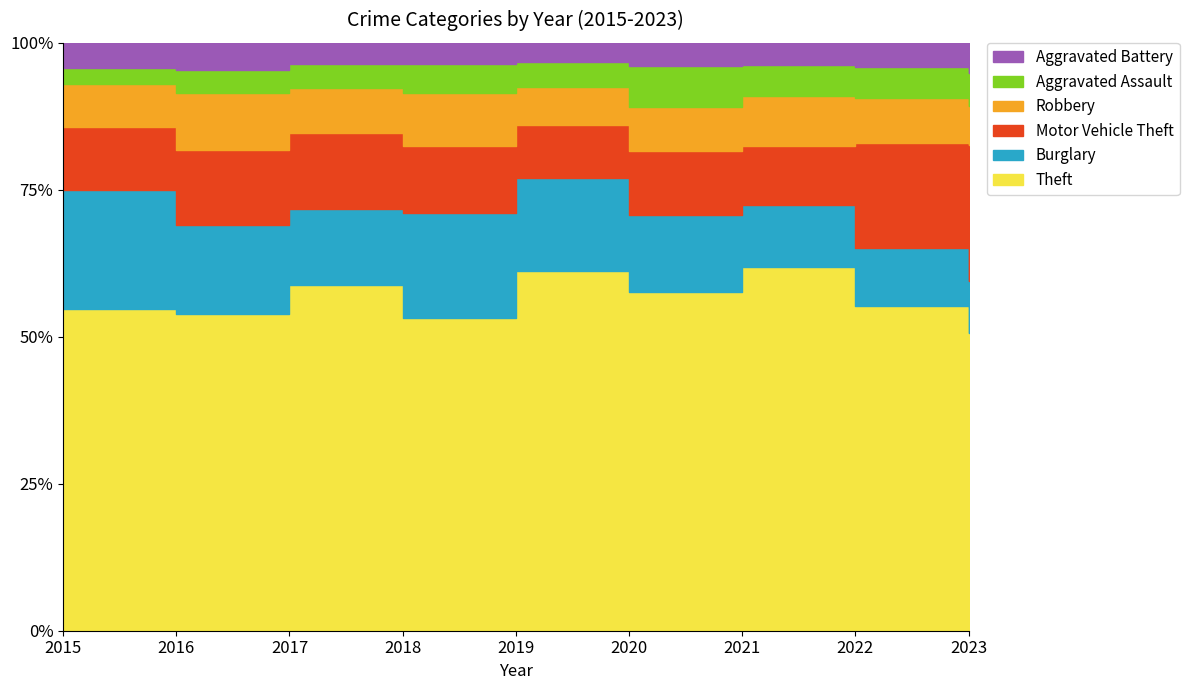

True or false: Motor Vehicle Theft and Burglary intersect in this chart.

True